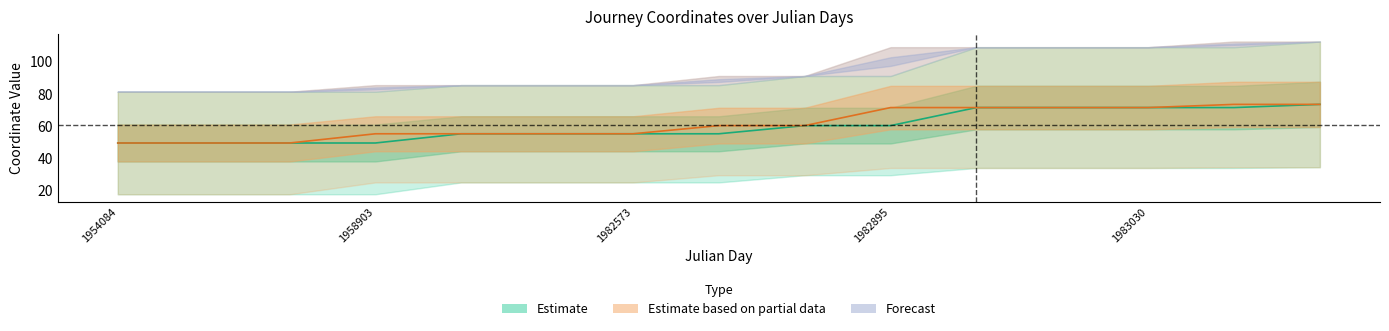

How many lines are shown in the chart?

2